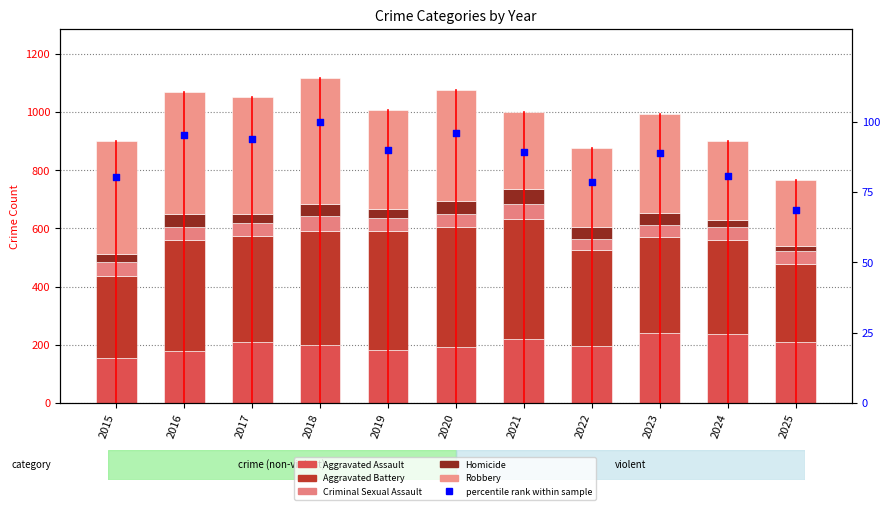

At which category is the sum across all series the highest?

2018